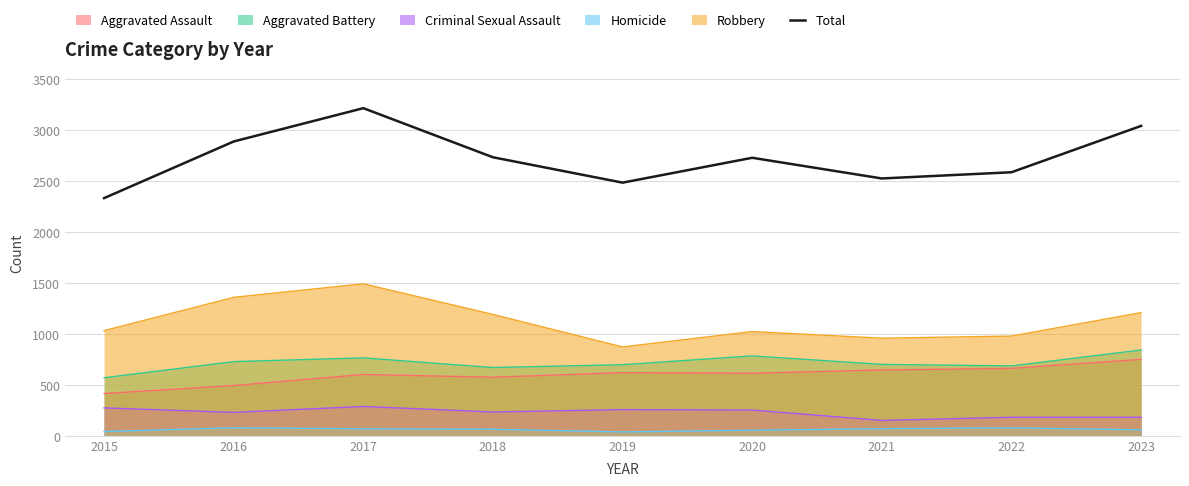

The value at 2019 is 2485. True or false?

True